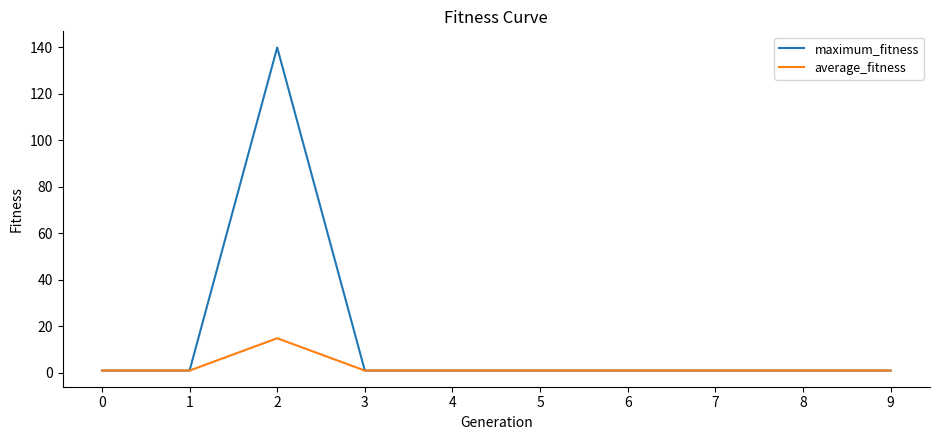

At which category is the sum across all series the highest?

2